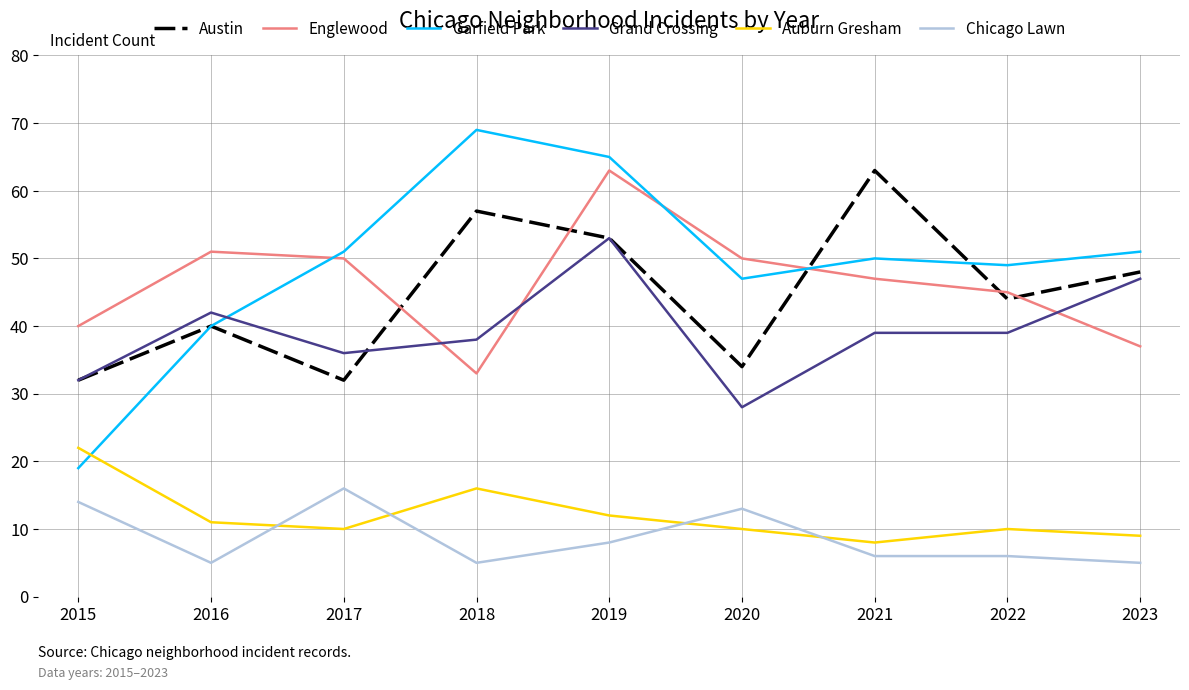

Which series has the largest range (max minus min)?

Garfield Park